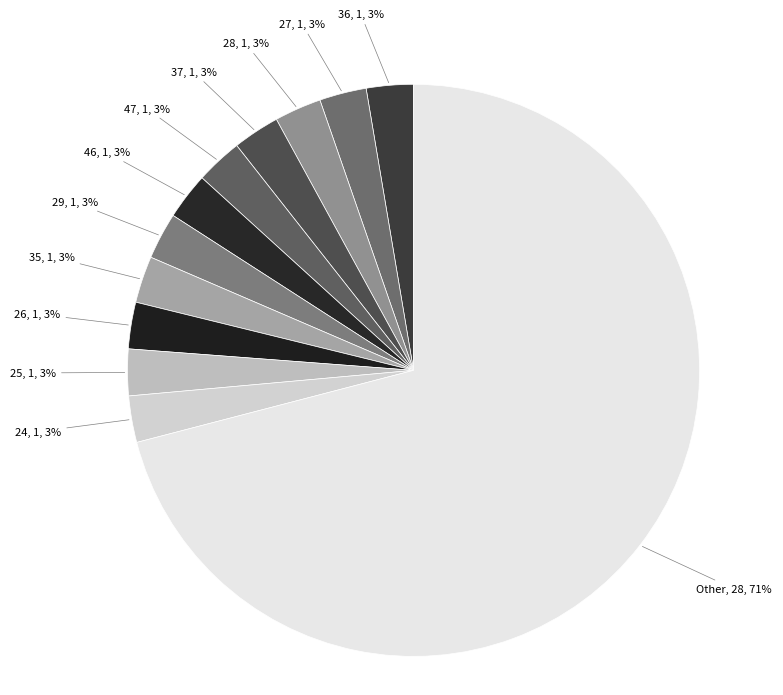

To the nearest percent, what percentage of the pie is 29?

3%